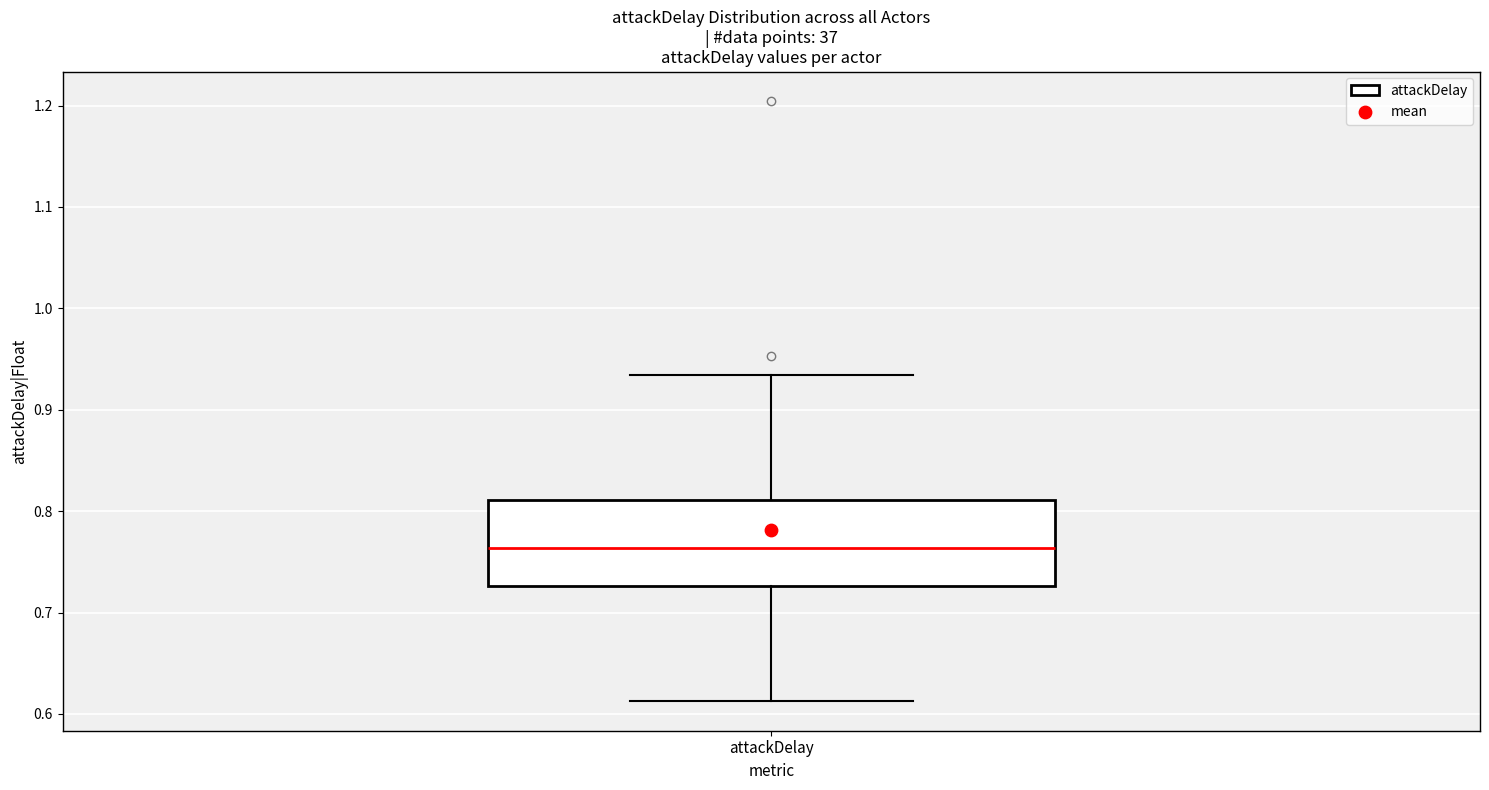

Where does the median line of the box for attackDelay sit on the y-axis? The values are not printed on the chart, so give them approximately, as read against the axis.

0.76